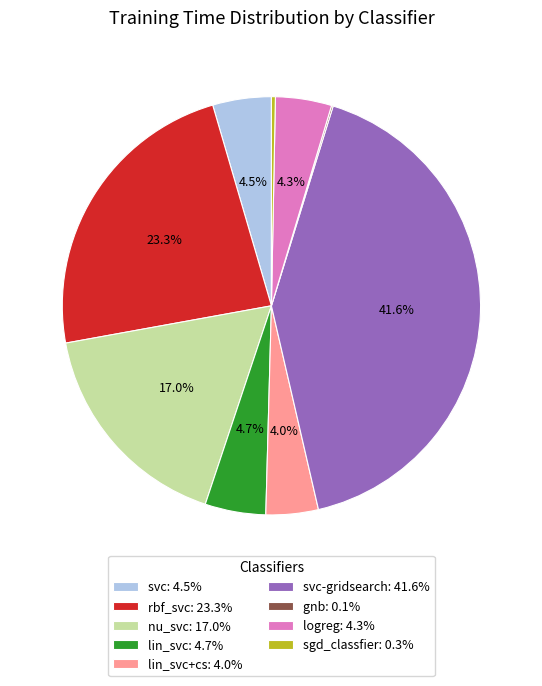

Is there a majority slice in this chart?

No